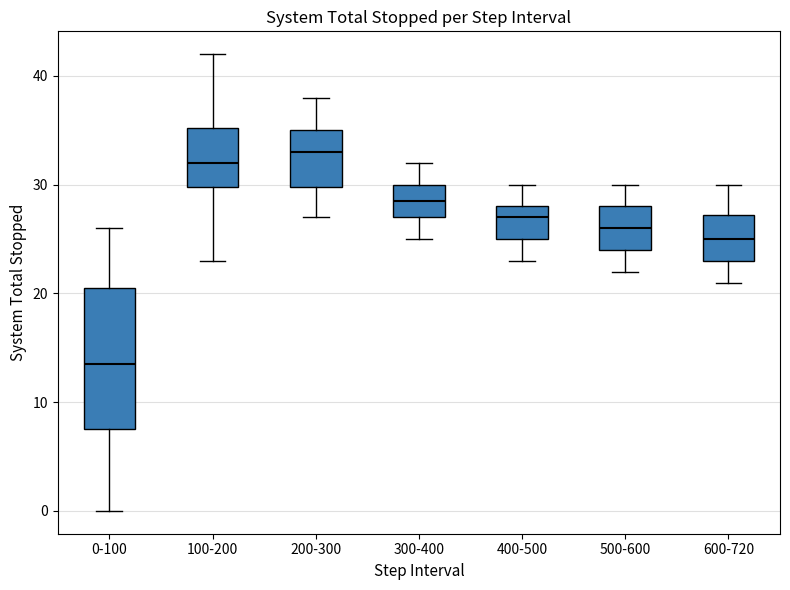

Which box is the tallest, from its lower edge to its upper edge?

0-100